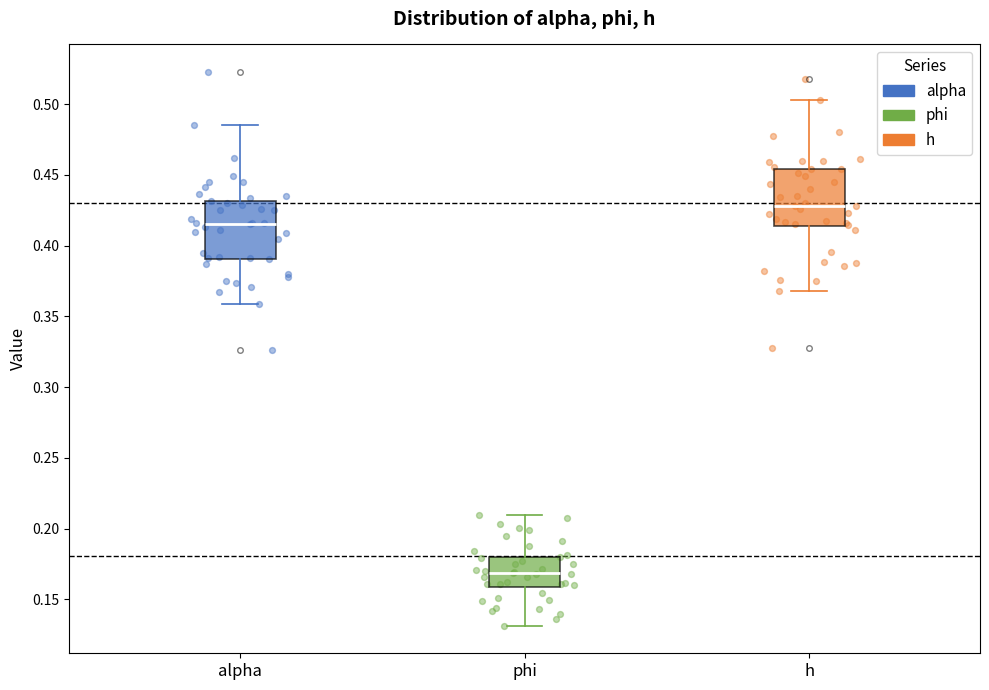

Reading left to right, transcribe this box plot: for each box, give where its median line is, the range the box spans, and where its two whiskers end, as read against the y-axis. The values are not printed on the chart, so give them approximately, as read against the axis.

alpha: median 0.415, box 0.390 to 0.430, whiskers 0.360 to 0.485
phi: median 0.170, box 0.160 to 0.180, whiskers 0.130 to 0.210
h: median 0.430, box 0.415 to 0.455, whiskers 0.370 to 0.505